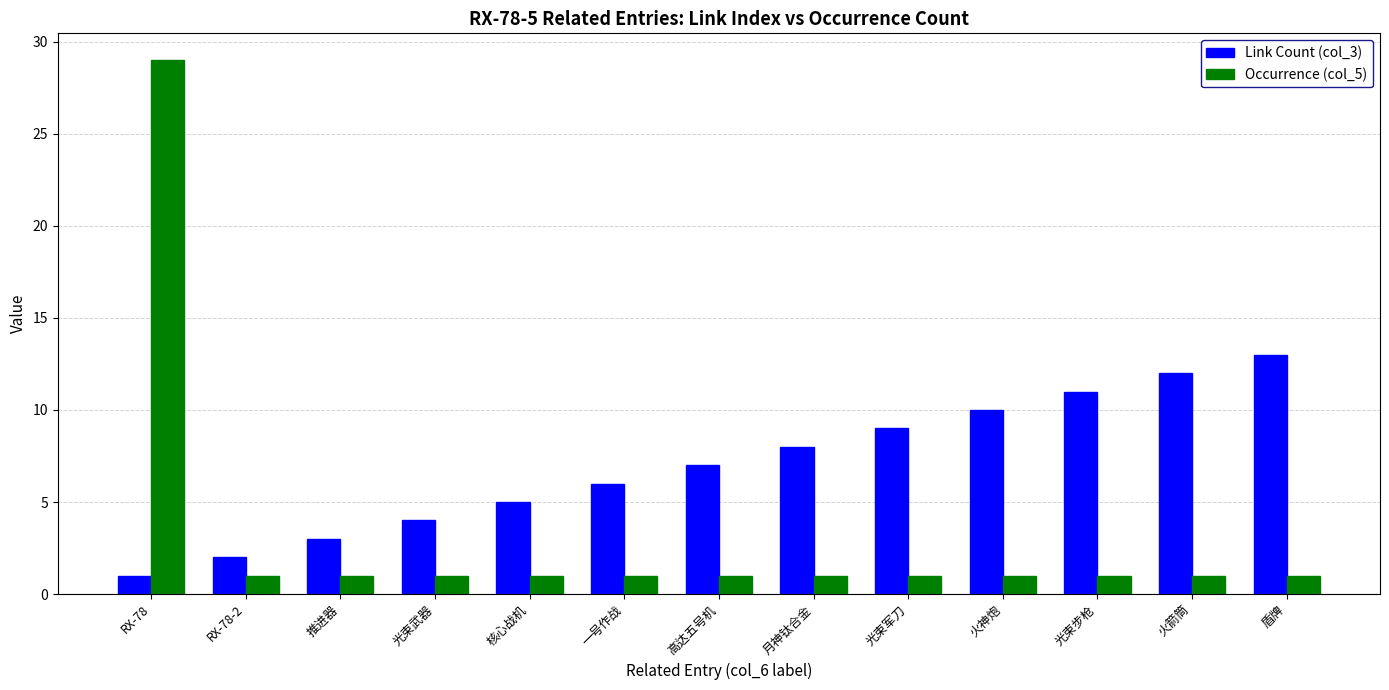

Does the chart contain any negative values?

No